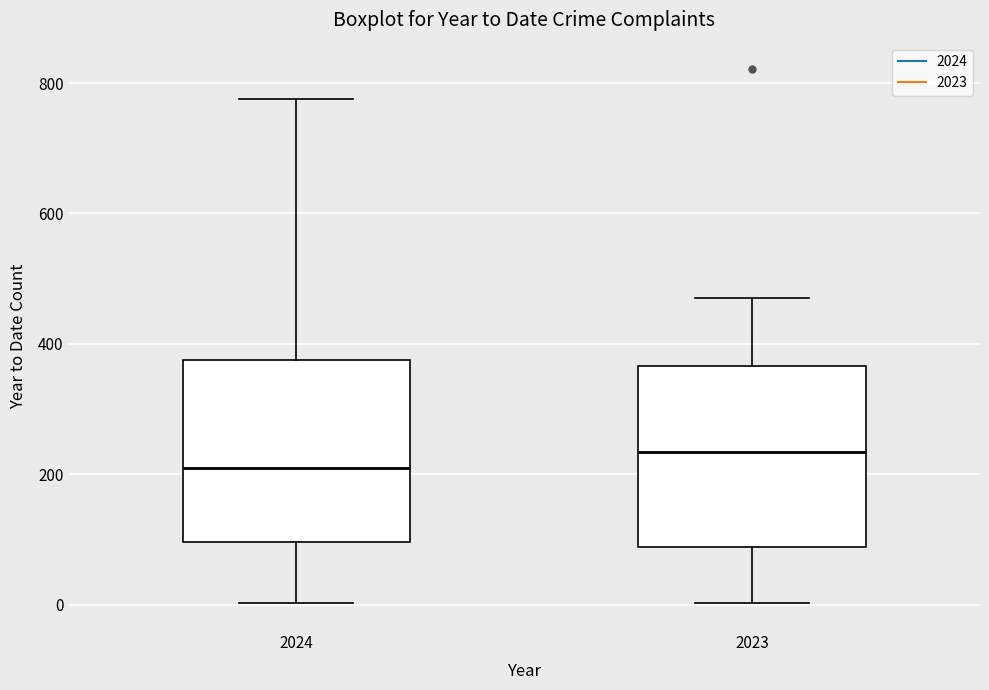

Reading left to right, read every box against the y-axis: the position of its median line, the range the box covers, and the ends of its whiskers. The values are not printed on the chart, so give them approximately, as read against the axis.

2024: median 220, box 100 to 380, whiskers 0 to 780
2023: median 240, box 80 to 360, whiskers 0 to 480